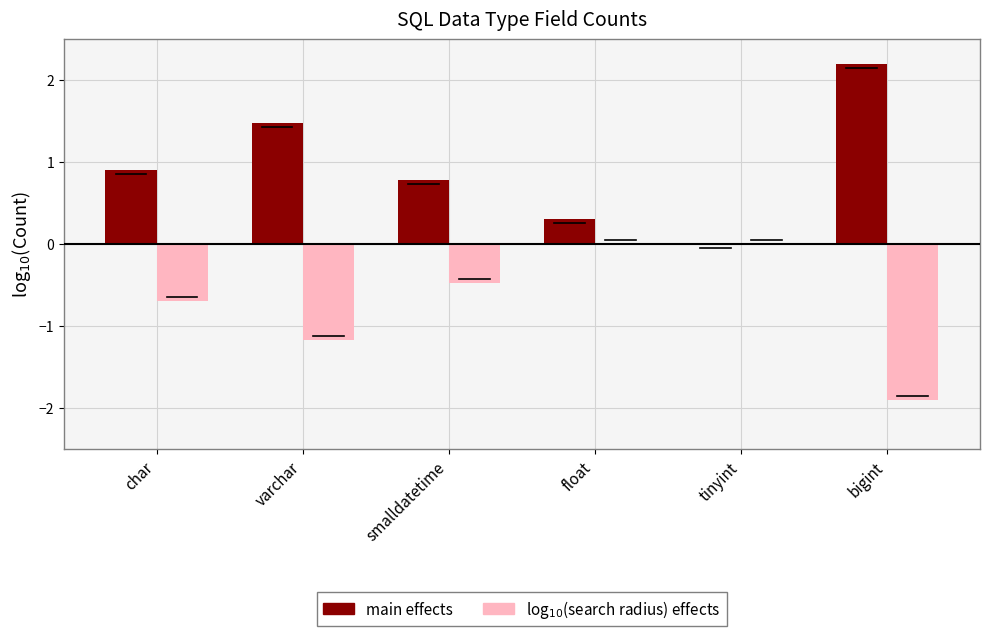

What is the maximum value shown in the chart?

2.2